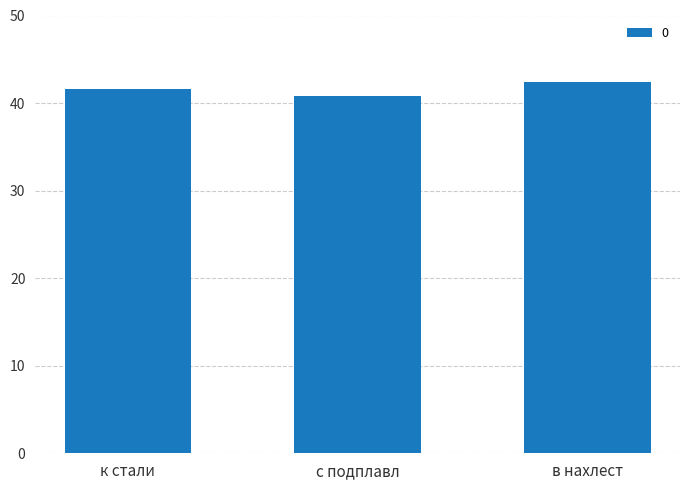

Rank the categories by value from highest to lowest.

в нахлест, к стали, с подплавл